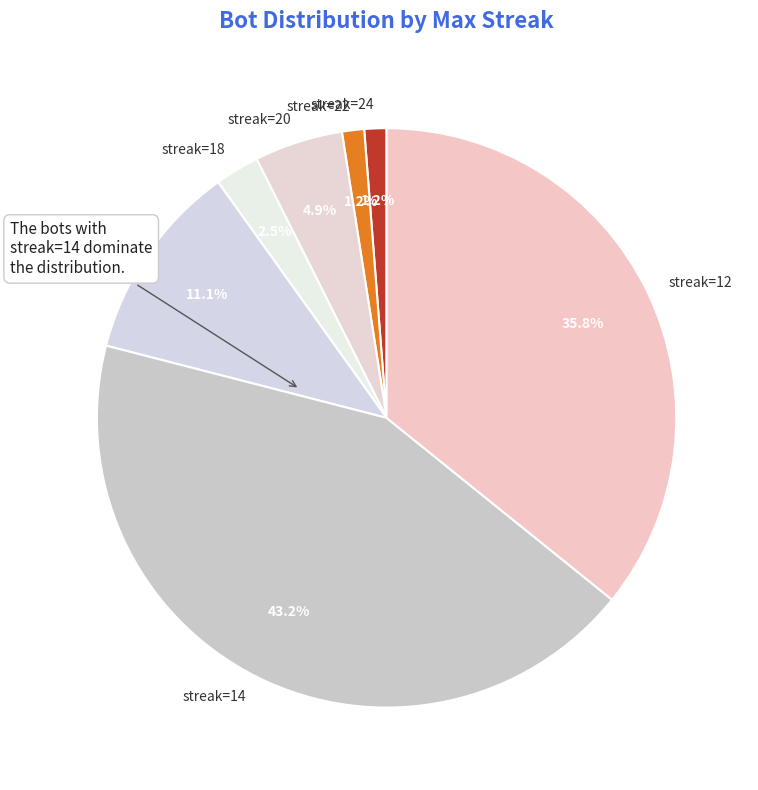

Is there a majority slice in this chart?

No